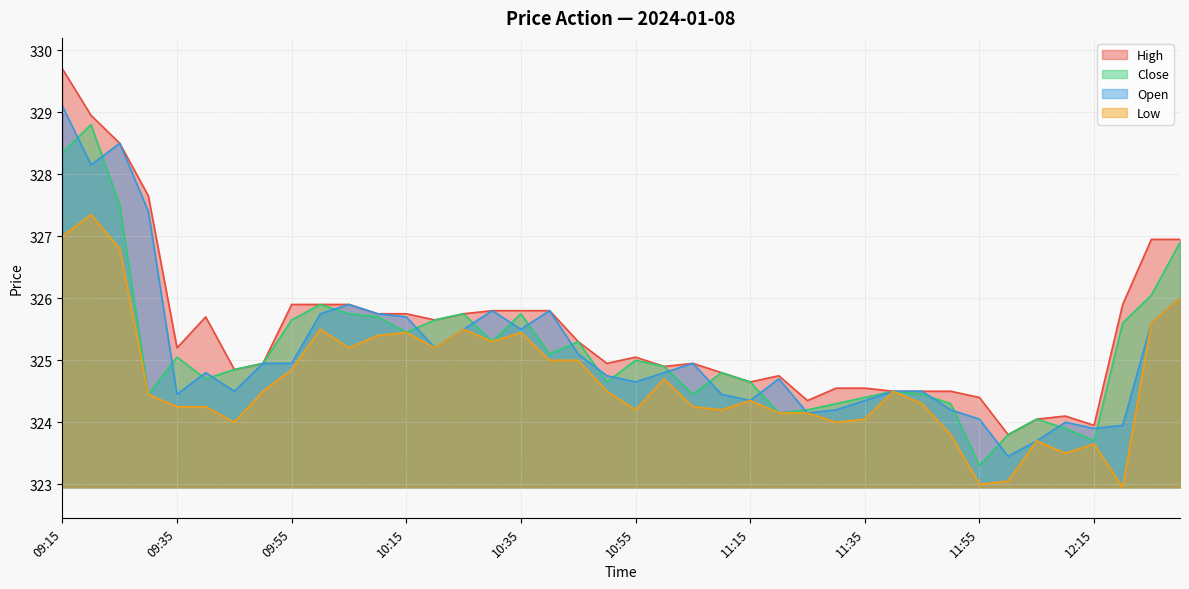

How many lines are shown in the chart?

4